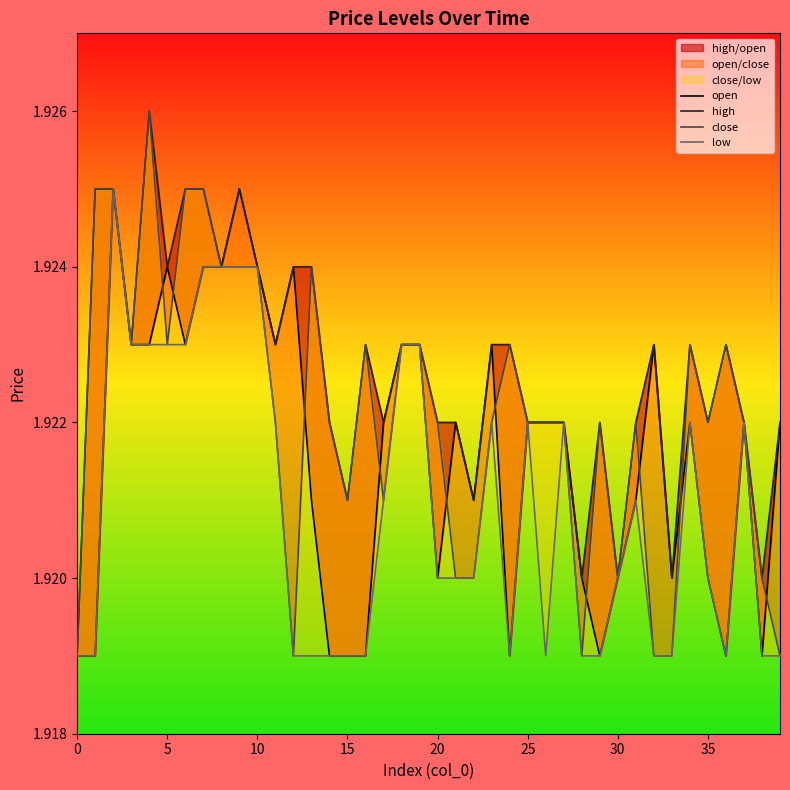

At 22, list the series in order from smallest to largest.

close, low, open, high